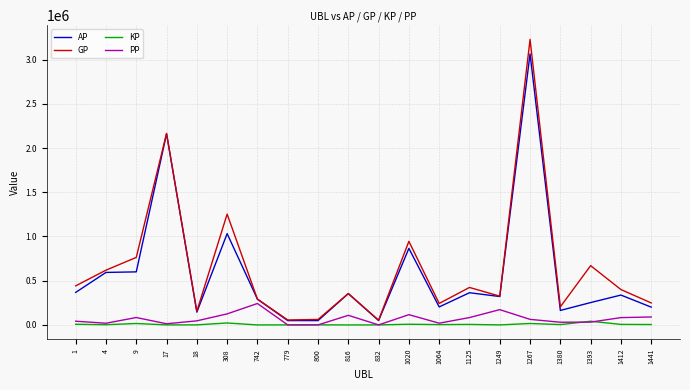

Which series changed the most between 779 and 1267?

GP